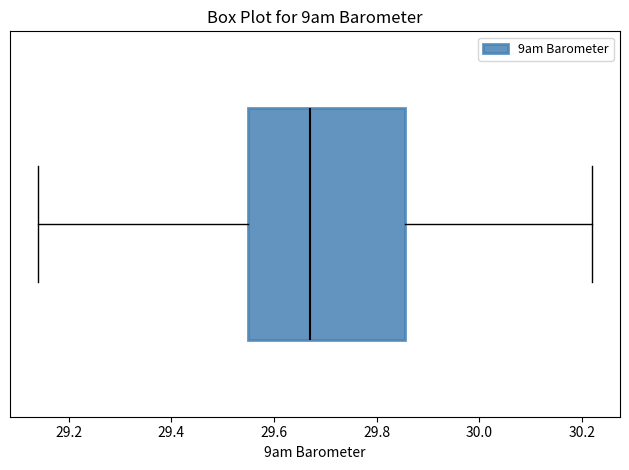

Read this box plot against the x-axis: the position of the median line, the range covered by the box, and the ends of both whiskers. The values are not printed on the chart, so give them approximately, as read against the axis.

median 29.68, box 29.56 to 29.86, whiskers 29.14 to 30.22